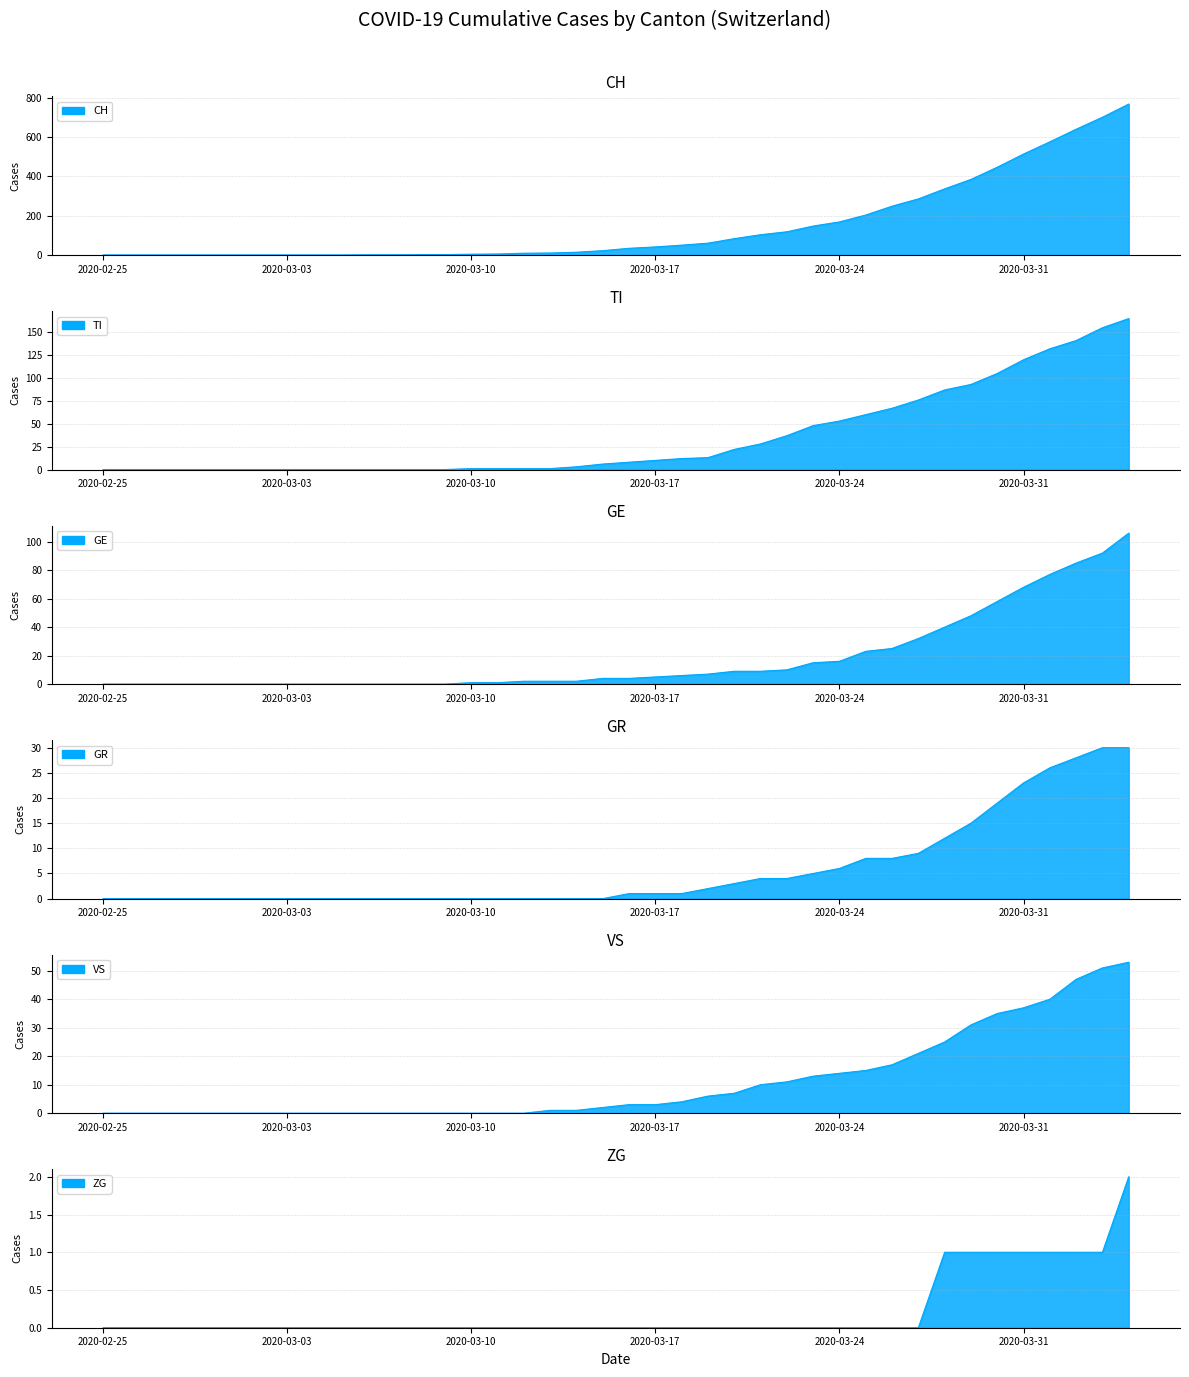

Is the value of VS at 2020-03-03 greater than the value of TI at 39?

No